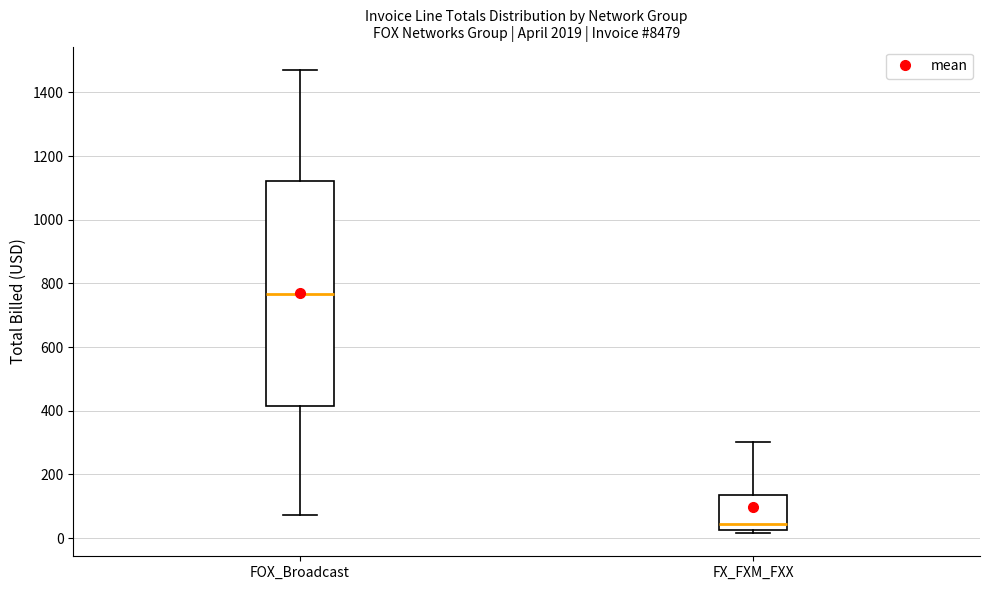

Reading left to right, read every box against the y-axis: the position of its median line, the range the box covers, and the ends of its whiskers. The values are not printed on the chart, so give them approximately, as read against the axis.

FOX_Broadcast: median 760, box 420 to 1120, whiskers 80 to 1480
FX_FXM_FXX: median 40, box 20 to 140, whiskers 20 (just below the box's lower edge) to 300